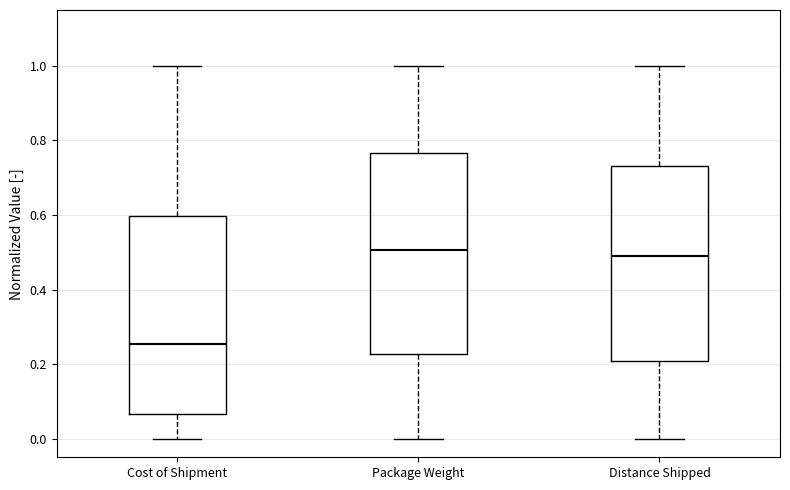

Where is the lower edge of the box for Distance Shipped on the y-axis? The values are not printed on the chart, so give them approximately, as read against the axis.

0.20